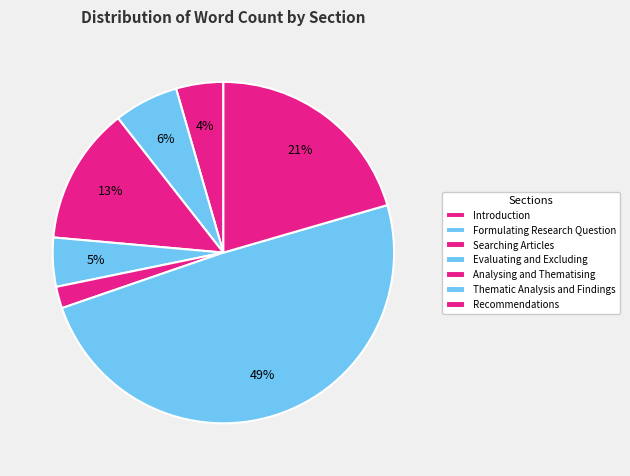

To the nearest percent, what is the difference between the largest and smallest slice percentages?

47%